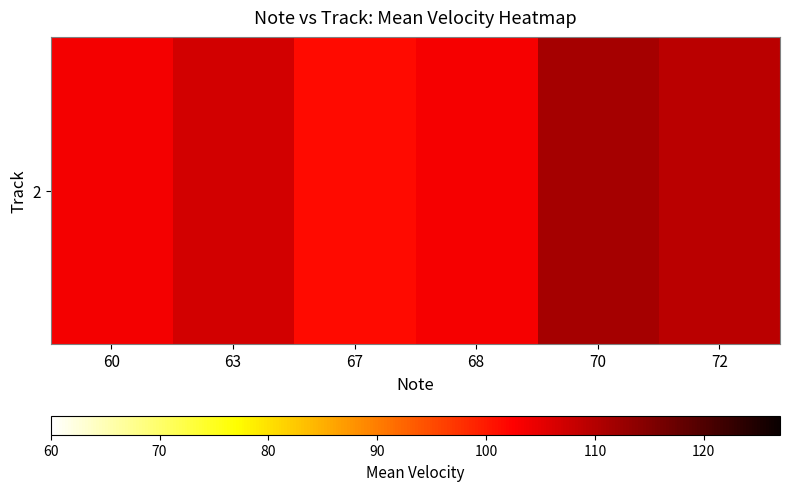

The value at 72 is 57.1. True or false?

False